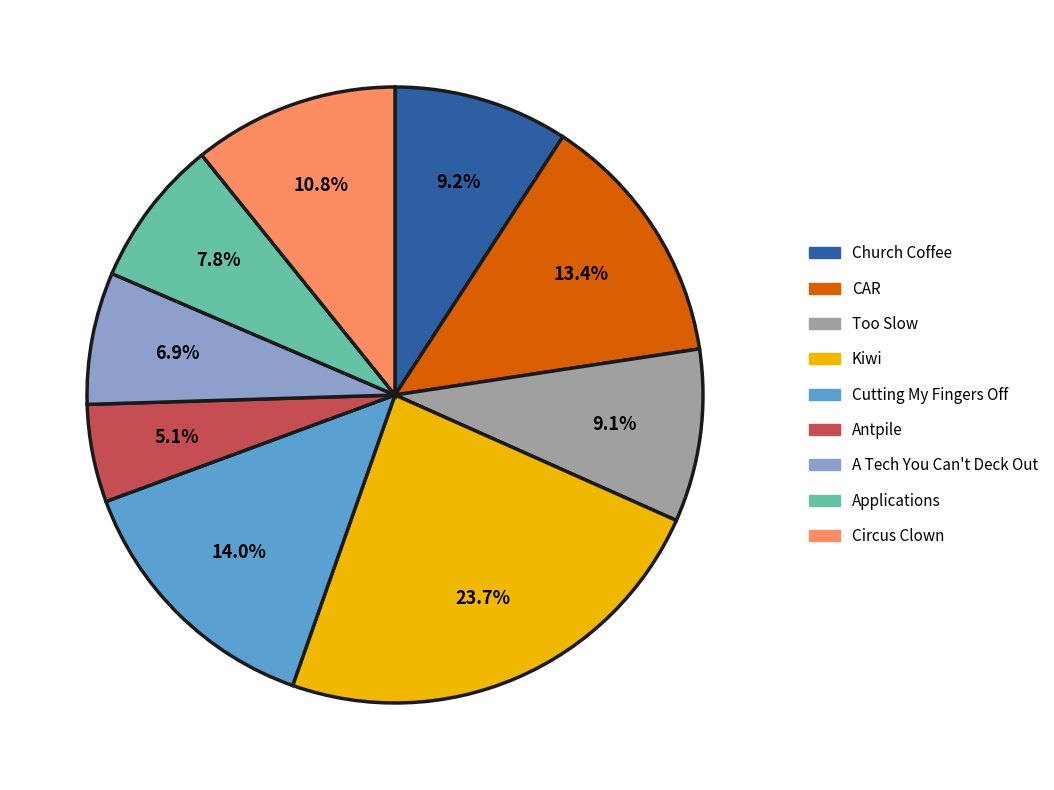

What is the largest slice in the pie chart?

Kiwi